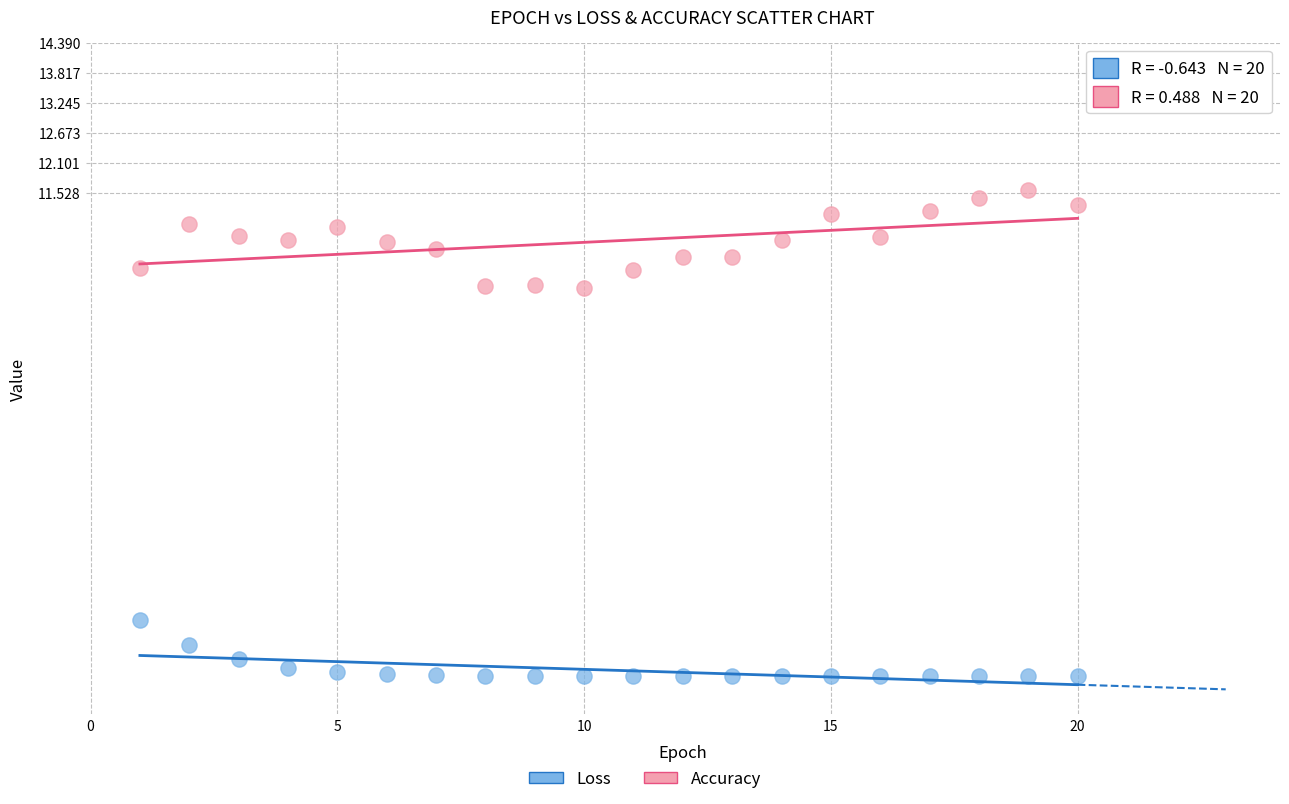

Which series contains the highest Y value?

Accuracy